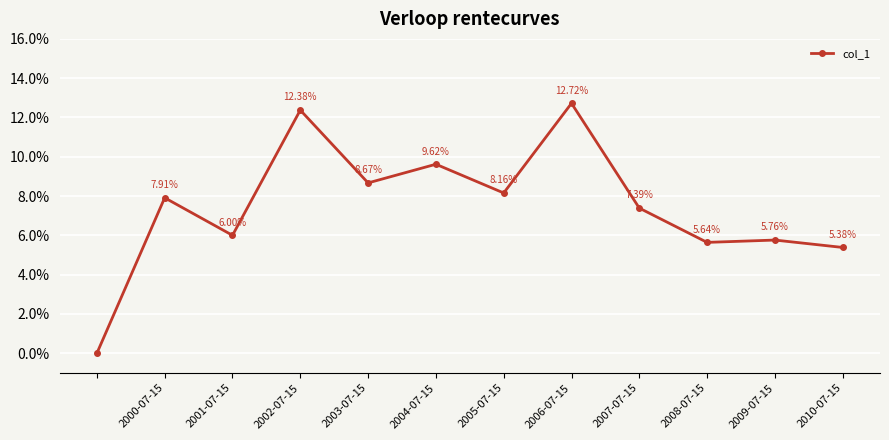

Does the chart have visible grid lines?

Yes